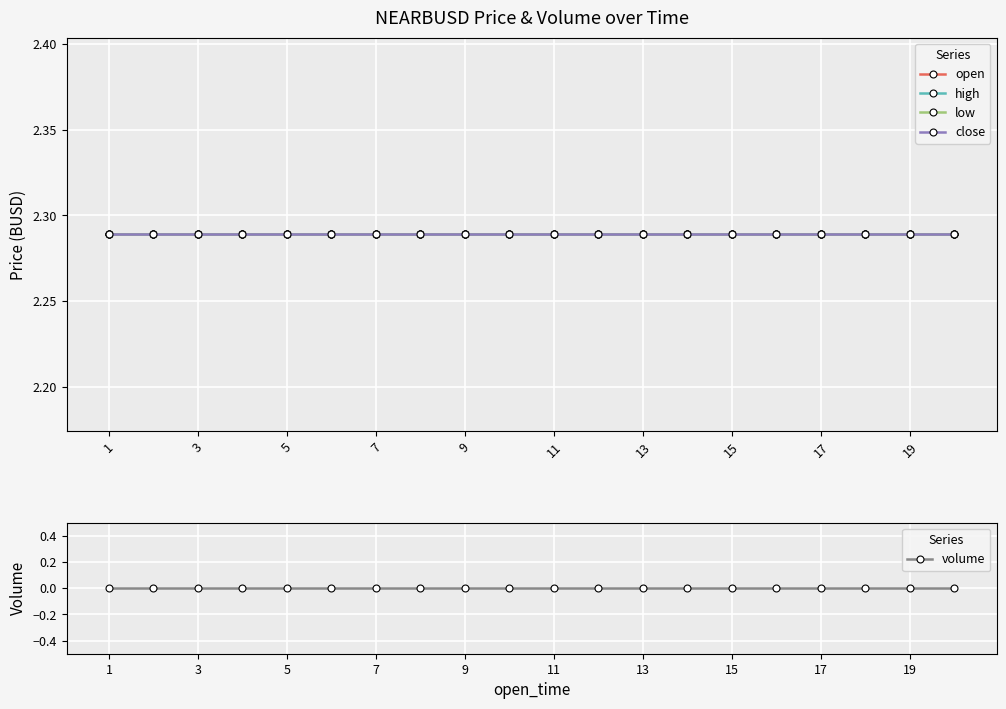

How many categories are shown in the chart?

20